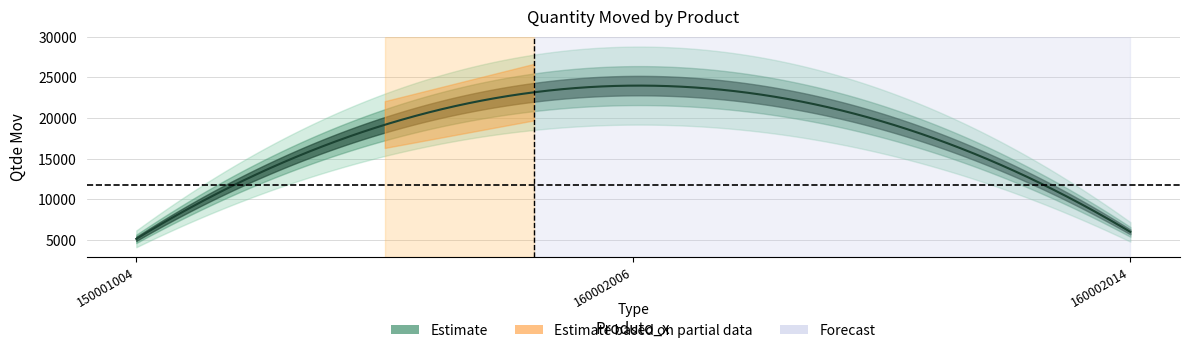

What is the sum of all values?

35140